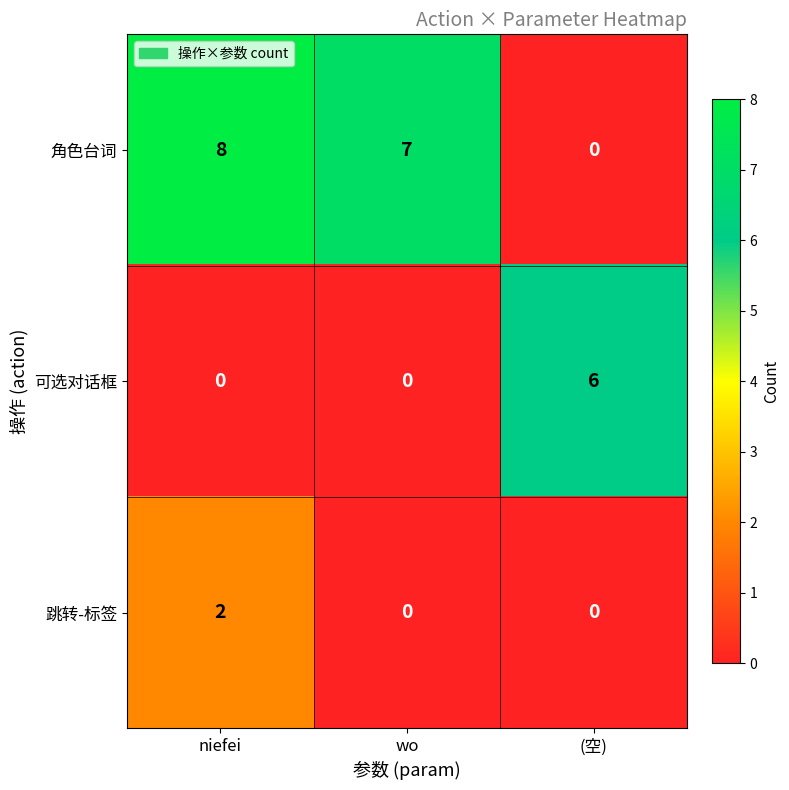

Which series has the largest range (max minus min)?

角色台词